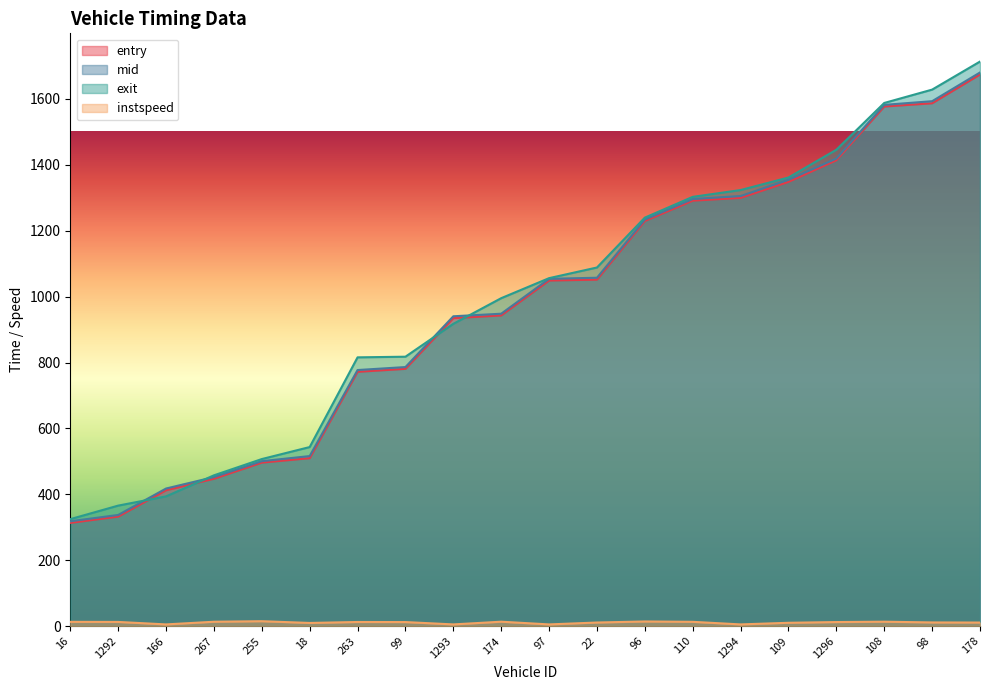

At 1294, list the series in order from smallest to largest.

instspeed, entry, mid, exit